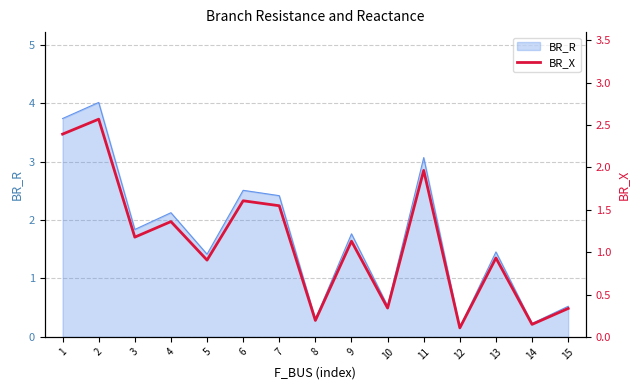

True or false: BR_R has a value of 0.3 at 15.

False